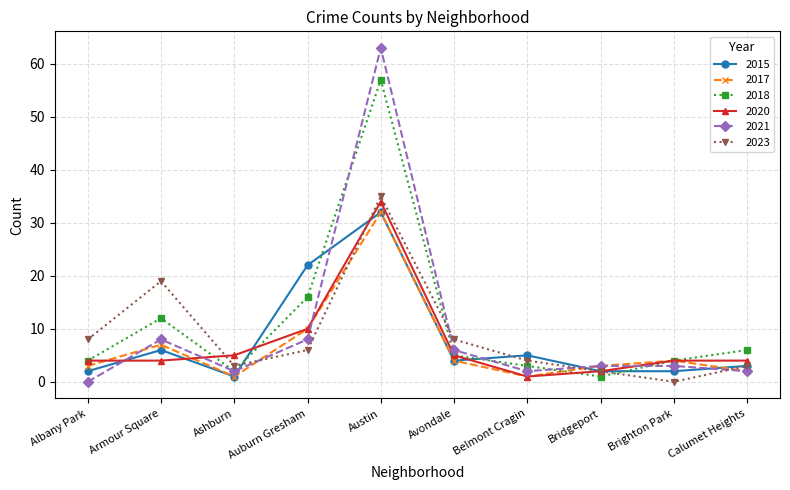

How many interior local peaks does the 2017 series have?

3